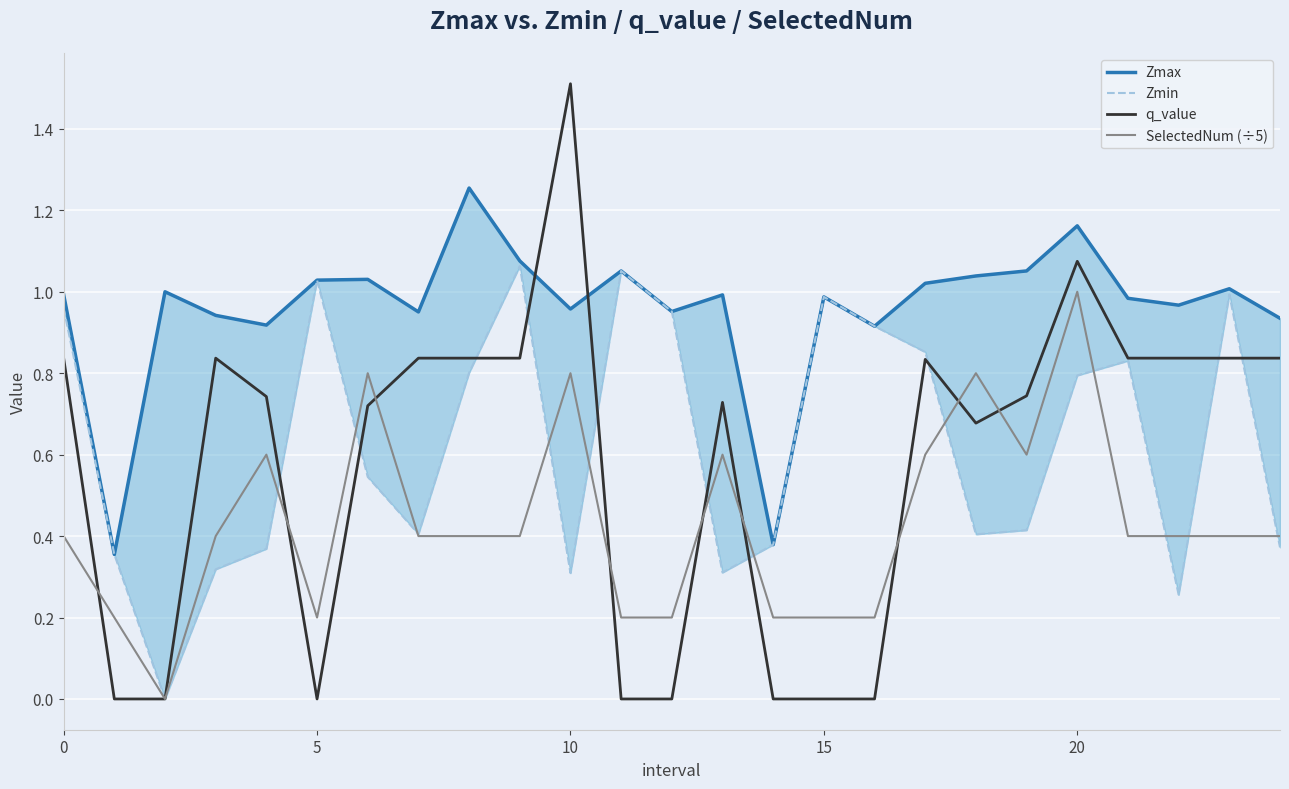

Reading left to right, what are all the values shown in this chart?

Zmax: 1.0	0.4	1.0	0.9	0.9	1.0	1.0	1.0	1.3	1.1	1.0	1.1	1.0	1.0	0.4	1.0	0.9	1.0	1.0	1.1	1.2	1.0	1.0	1.0	0.9
Zmin: 1.0	0.4	0.0	0.3	0.4	1.0	0.5	0.4	0.8	1.1	0.3	1.1	1.0	0.3	0.4	1.0	0.9	0.9	0.4	0.4	0.8	0.8	0.3	1.0	0.4
q_value: 0.8	-0.0	0.0	0.8	0.7	-0.0	0.7	0.8	0.8	0.8	1.5	-0.0	-0.0	0.7	-0.0	-0.0	-0.0	0.8	0.7	0.7	1.1	0.8	0.8	0.8	0.8
SelectedNum (÷5): 0.4	0.2	0.0	0.4	0.6	0.2	0.8	0.4	0.4	0.4	0.8	0.2	0.2	0.6	0.2	0.2	0.2	0.6	0.8	0.6	1.0	0.4	0.4	0.4	0.4